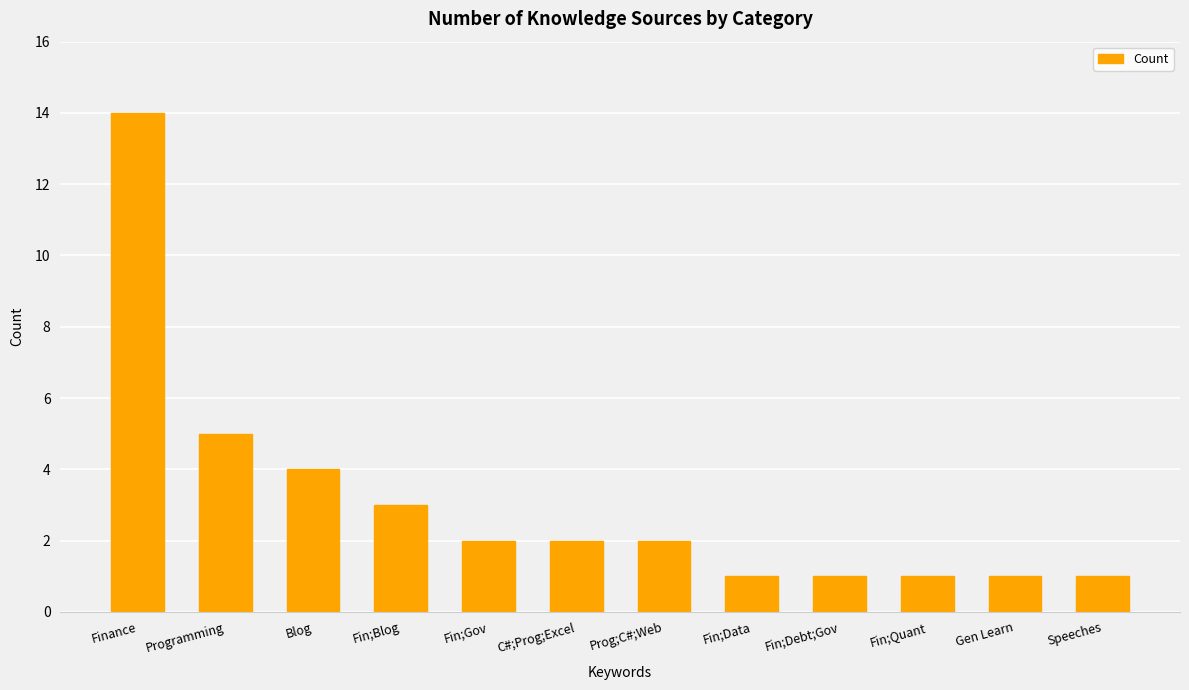

Reading right to left, what are all the values shown in this chart?

Speeches=1	Gen Learn=1	Fin;Quant=1	Fin;Debt;Gov=1	Fin;Data=1	Prog;C#;Web=2	C#;Prog;Excel=2	Fin;Gov=2	Fin;Blog=3	Blog=4	Programming=5	Finance=14